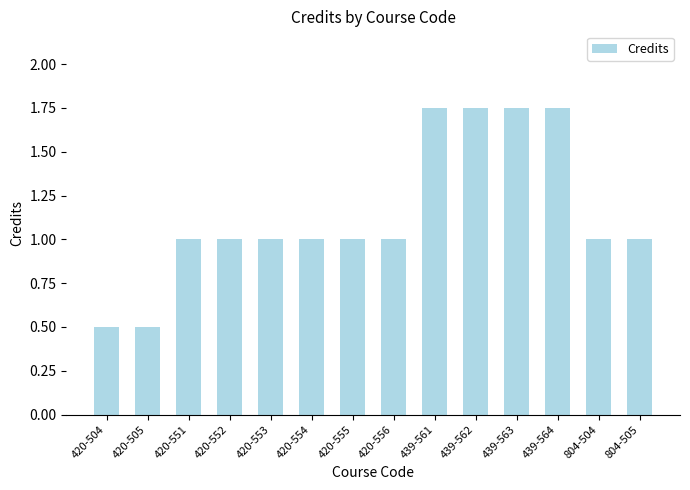

What is the smallest value displayed?

0.5